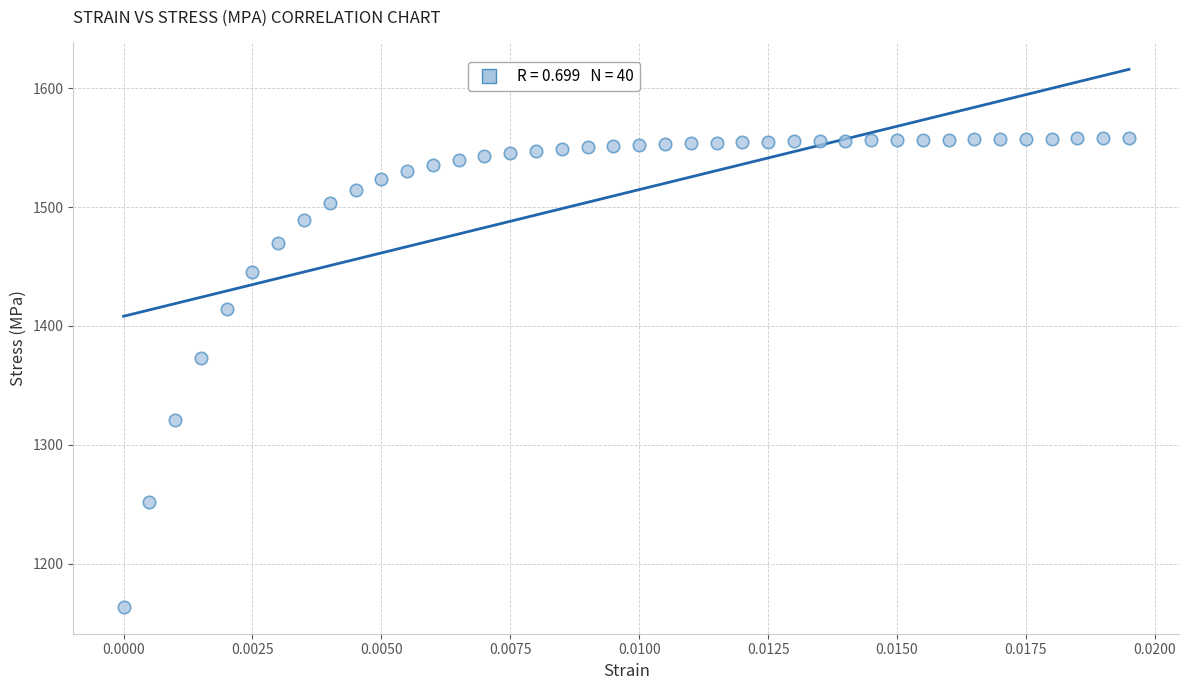

What is the range of Y values (max minus min)?

394.7